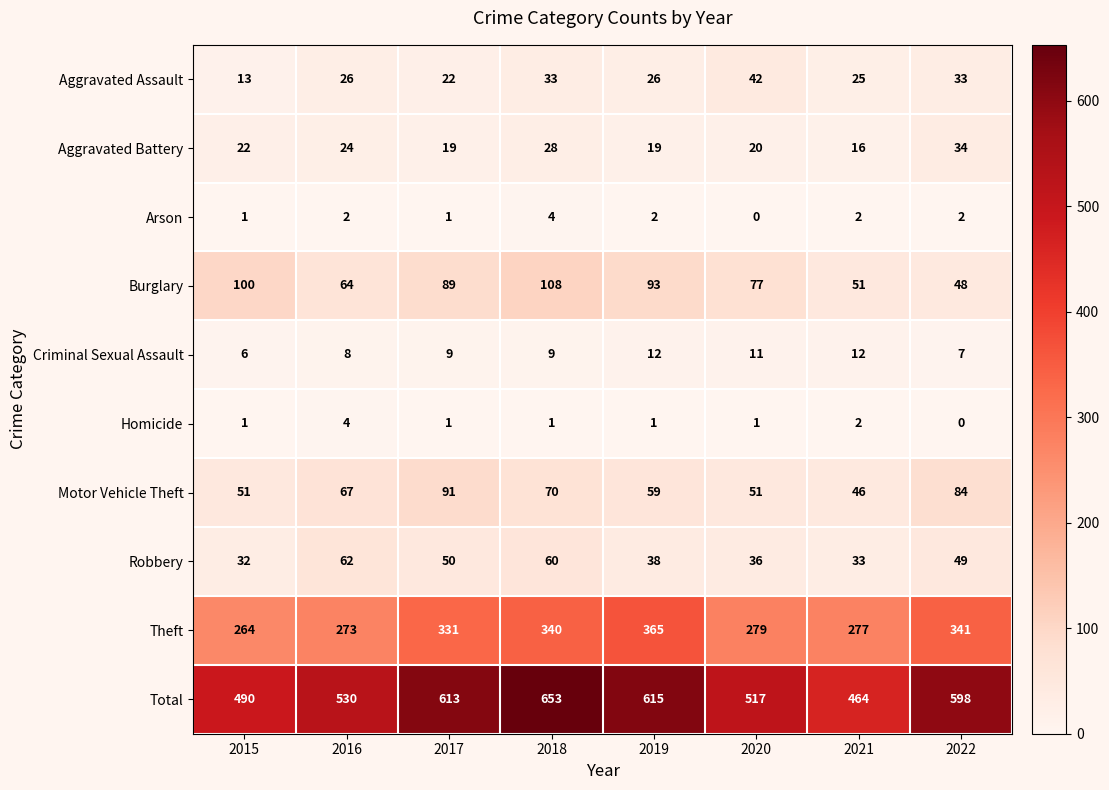

Count the number of data series in this chart.

10